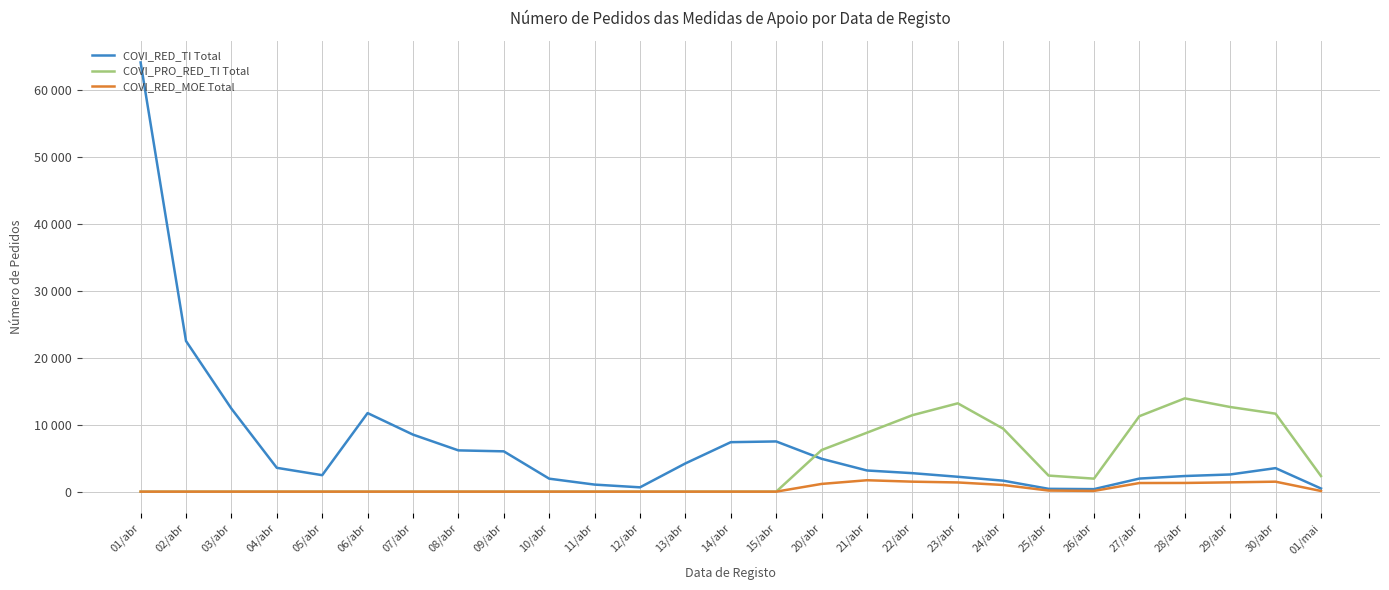

Does the chart display data point markers on the line(s)?

No